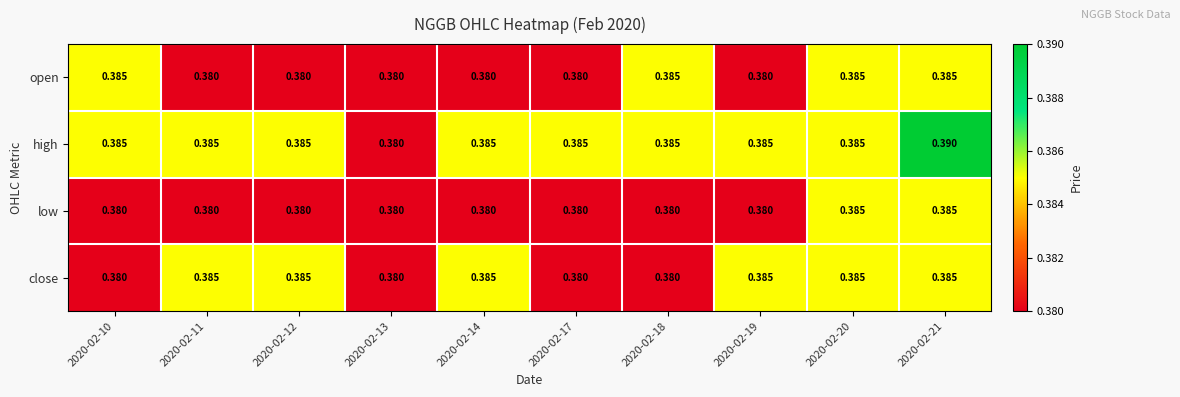

How many categories are shown in the chart?

10